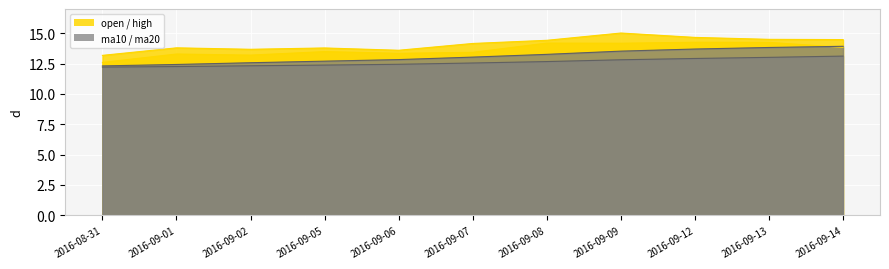

What is the minimum value for ma10?

12.3